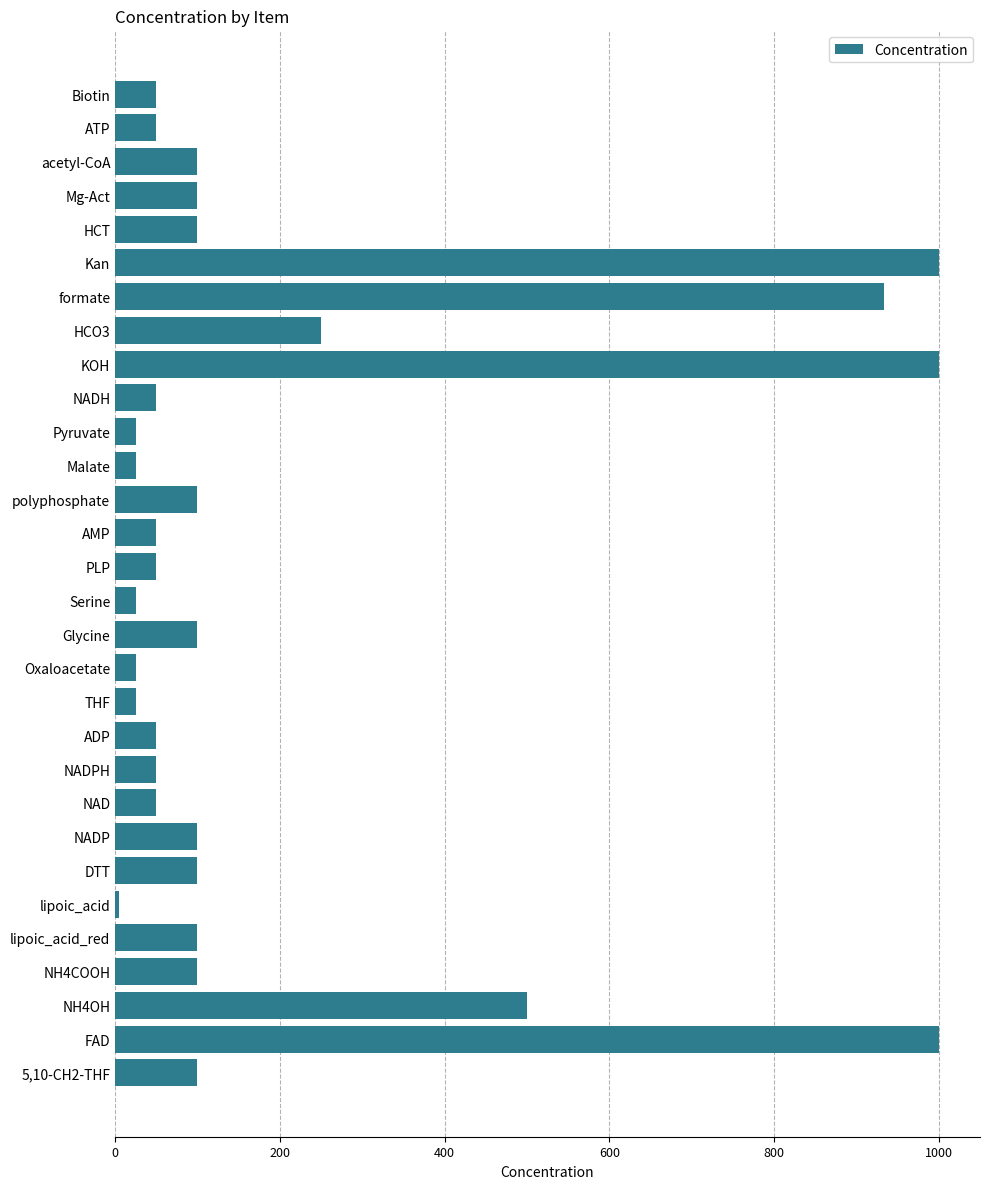

At which category does the chart reach its minimum across all series?

lipoic_acid